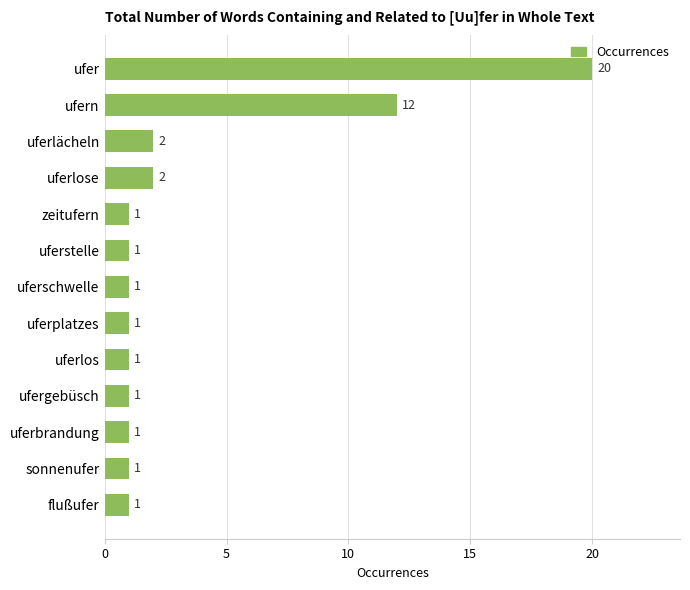

The chart shows a value of 1 at uferlächeln. True or false?

False